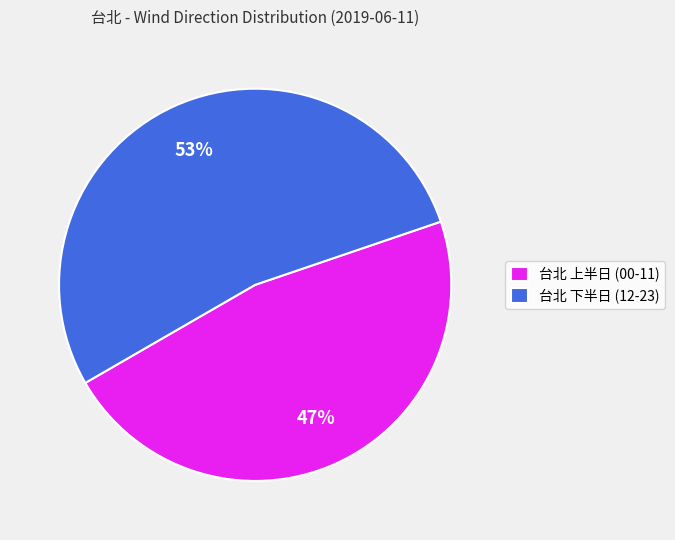

Which has a higher value, 台北 下半日 (12-23) or 台北 上半日 (00-11)?

台北 下半日 (12-23)